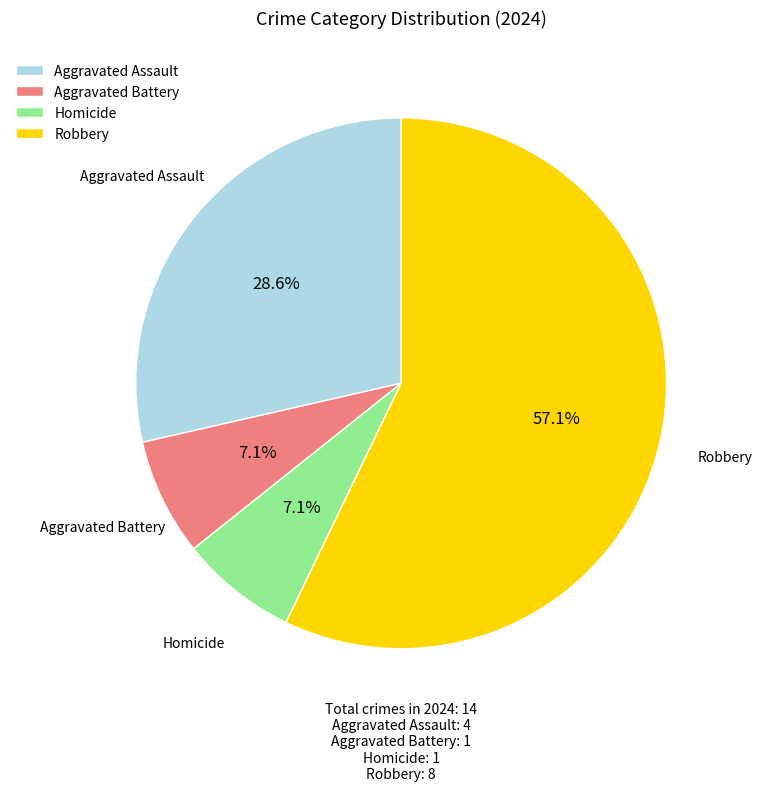

To the nearest percent, what percentage of the pie is Aggravated Battery?

7%